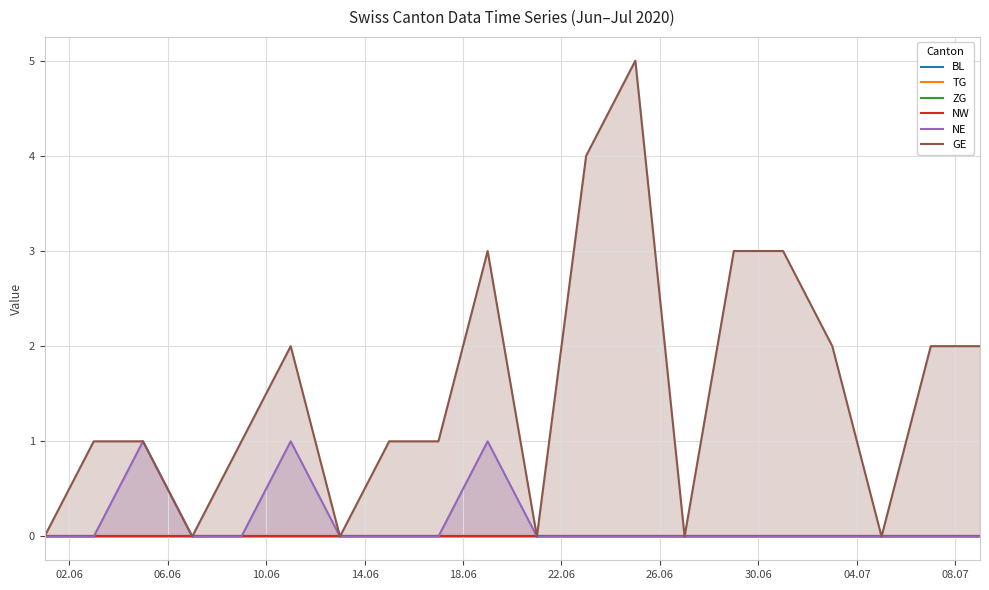

What position from the left is 14.06?

4